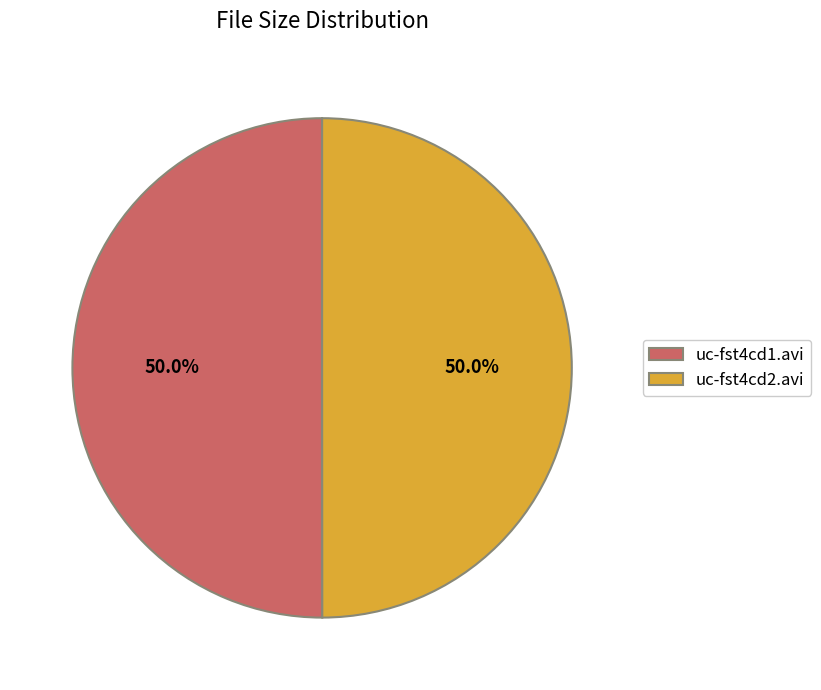

Approximately how many times larger is the value at uc-fst4cd1.avi compared to uc-fst4cd2.avi?

1.0